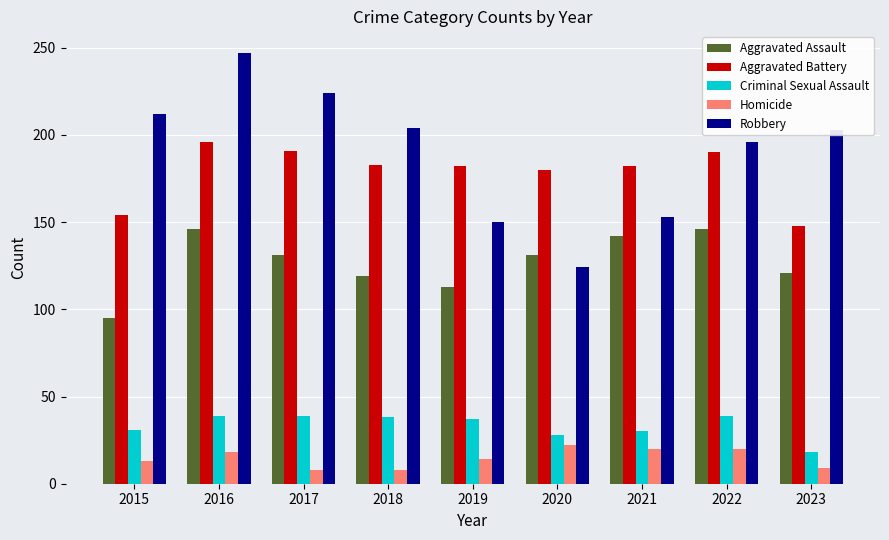

What is the total value across all series at 2021?

527